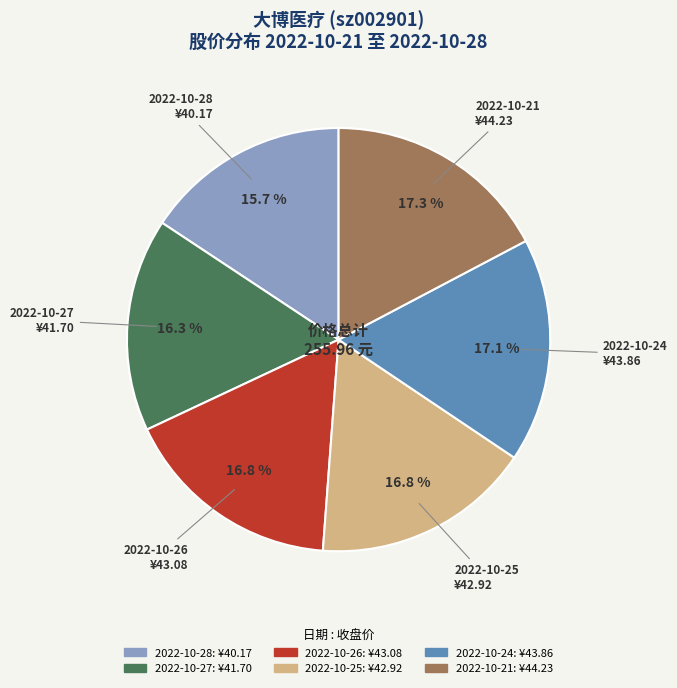

Is there a majority slice in this chart?

No